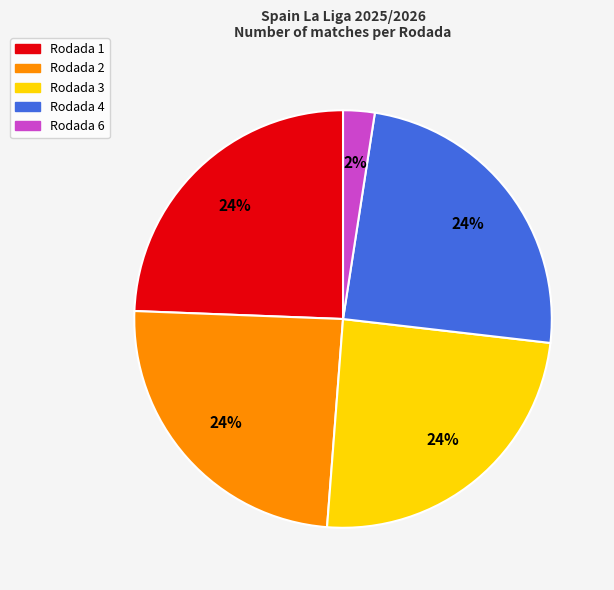

What is the ratio of the value at Rodada 3 to the value at Rodada 2?

1.0